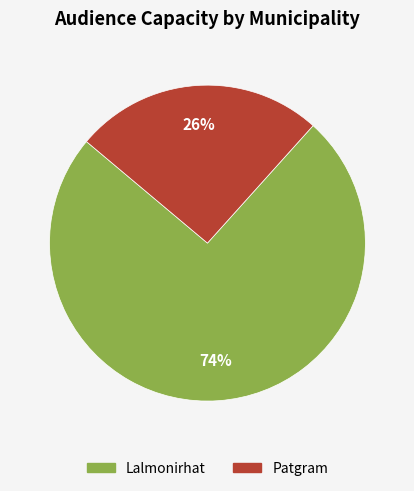

Is the sum of Patgram and Lalmonirhat greater than half?

Yes